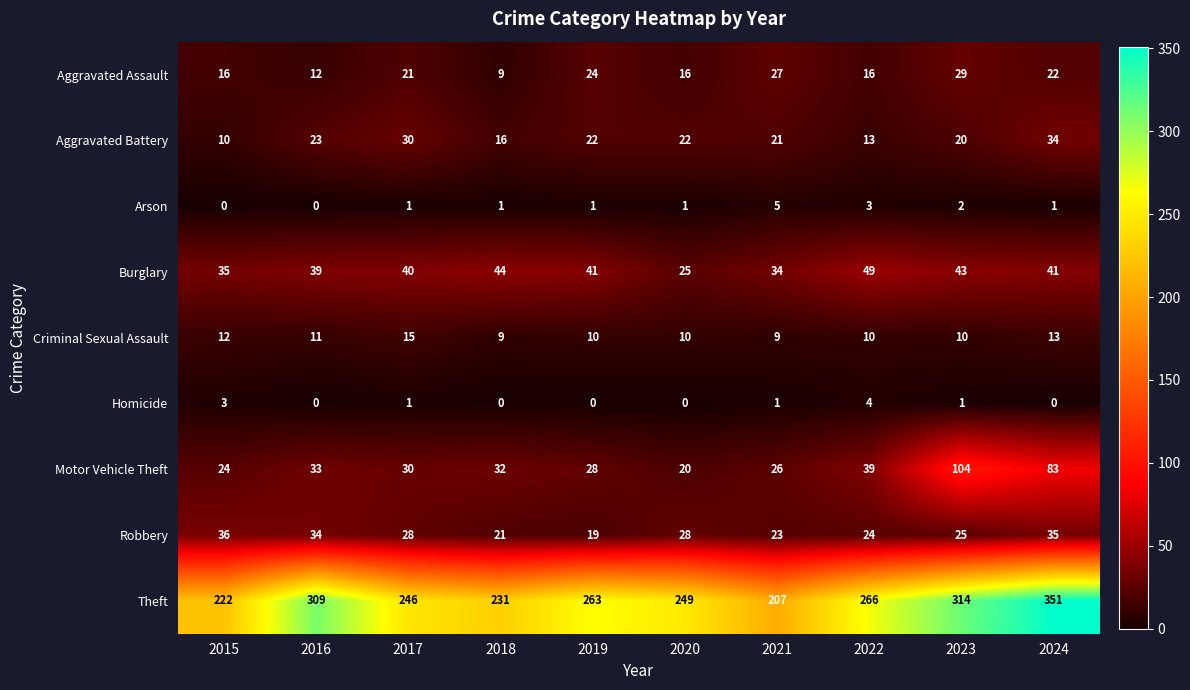

How many Homicide values are between 0 and 1?

8